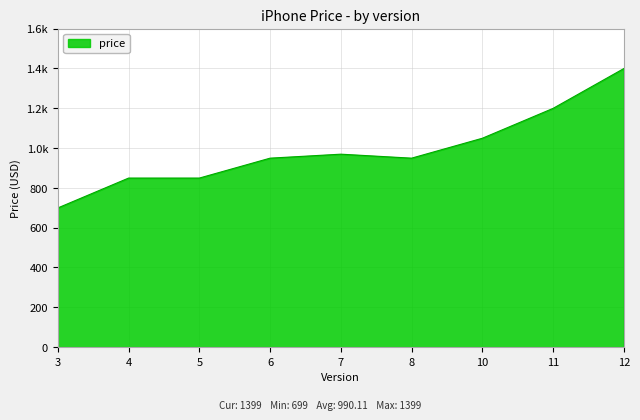

Does the chart display data point markers on the line(s)?

No